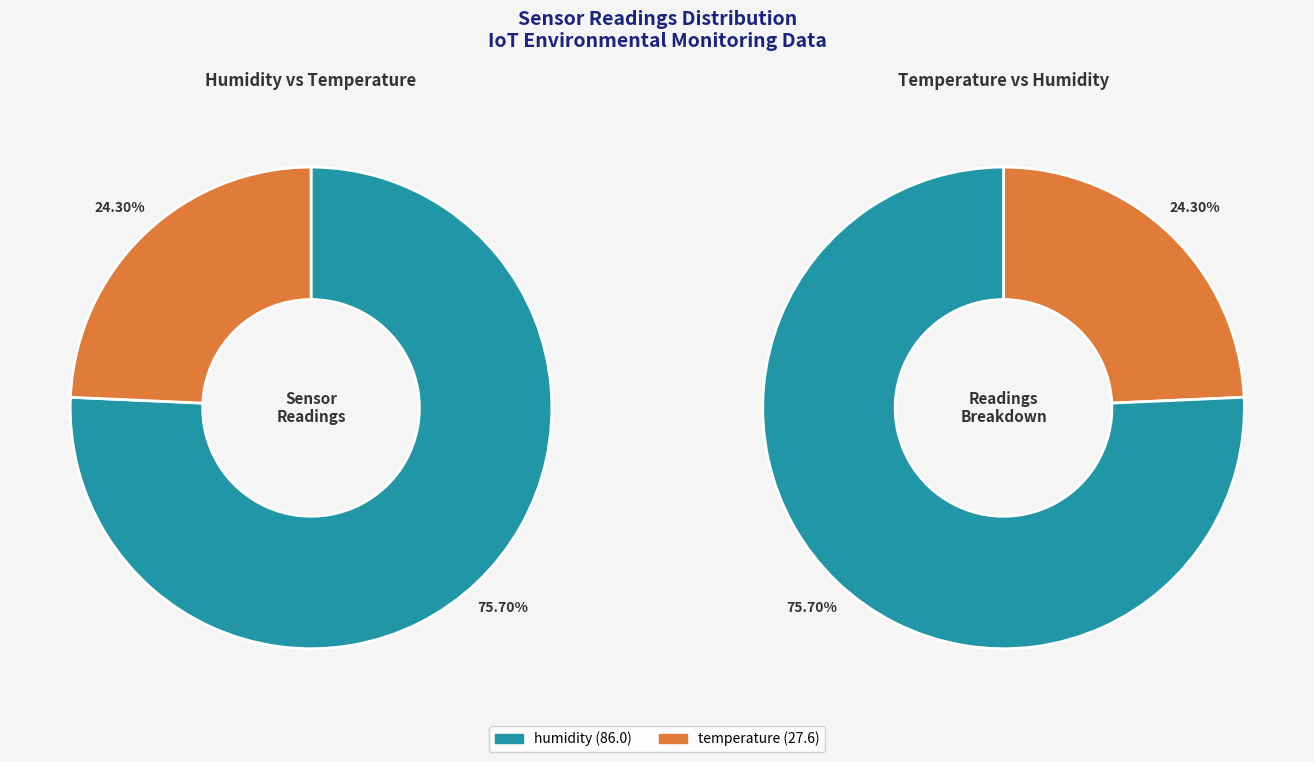

How many segments does this pie chart have?

2